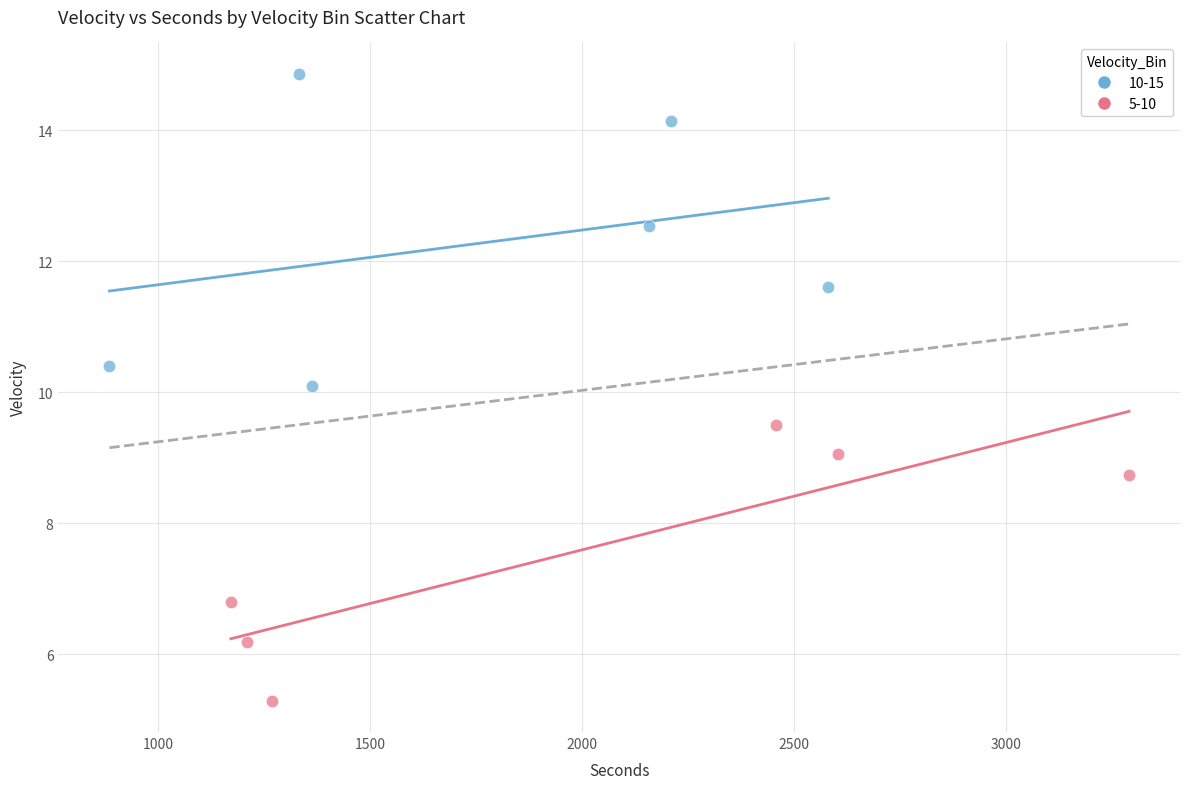

Which series has the largest Y range (max minus min)?

10-15